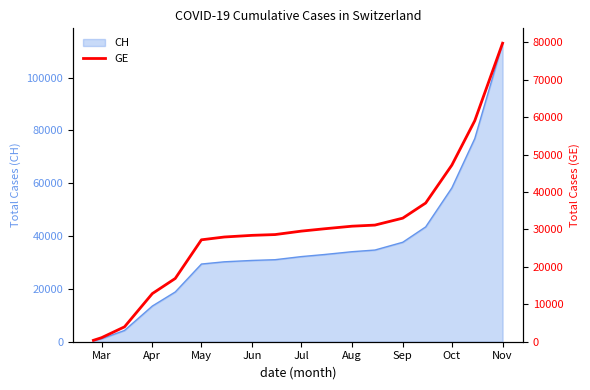

True or false: CH has a value of 48893 at Aug.

False